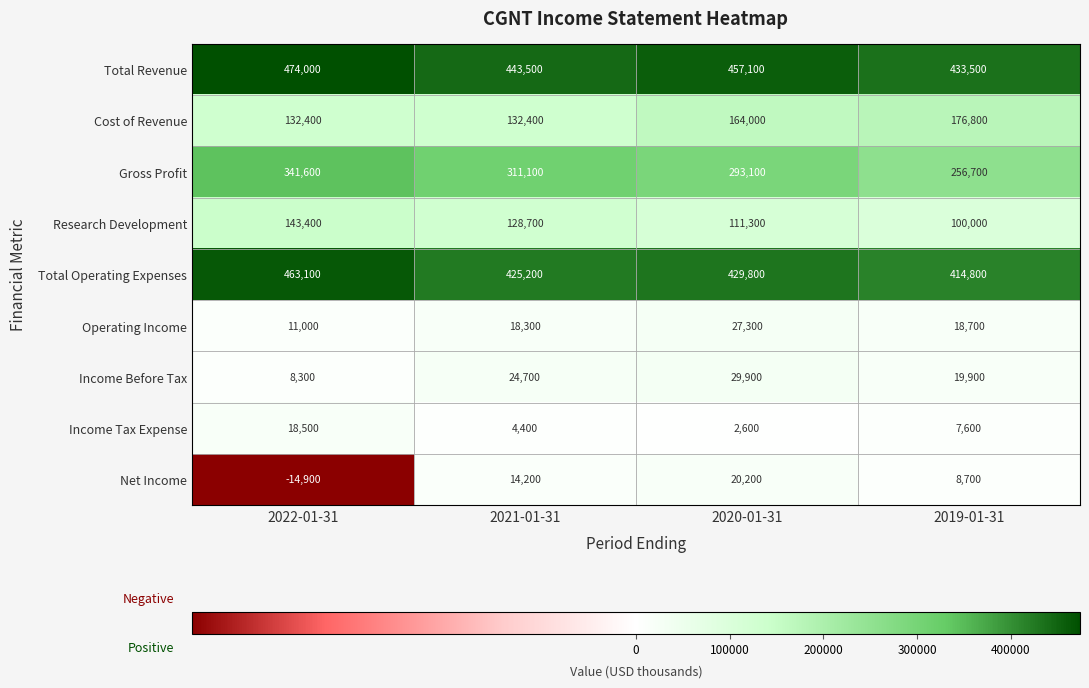

At how many categories does at least one series exceed 351220?

4